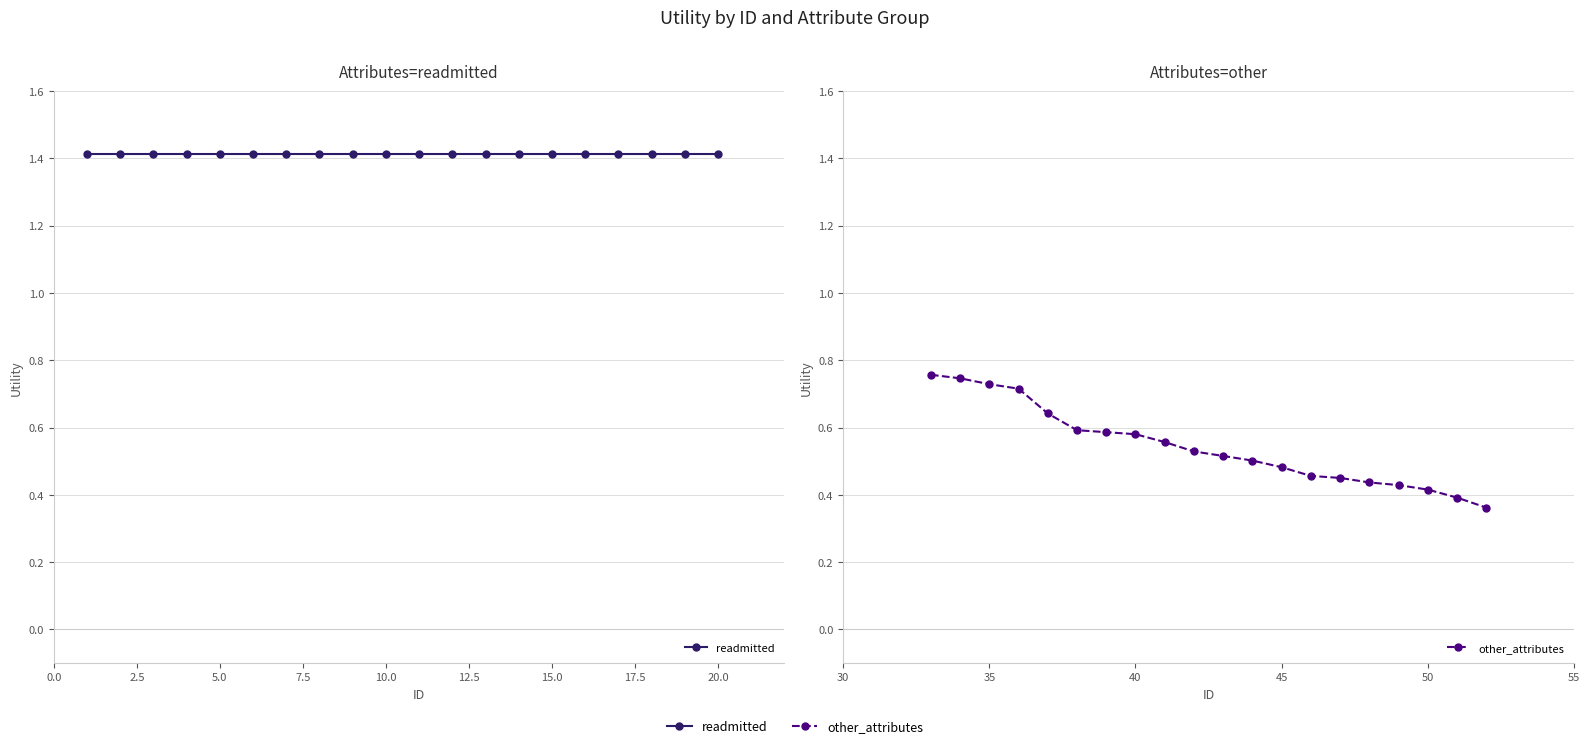

True or false: readmitted and other_attributes cross at least once.

False